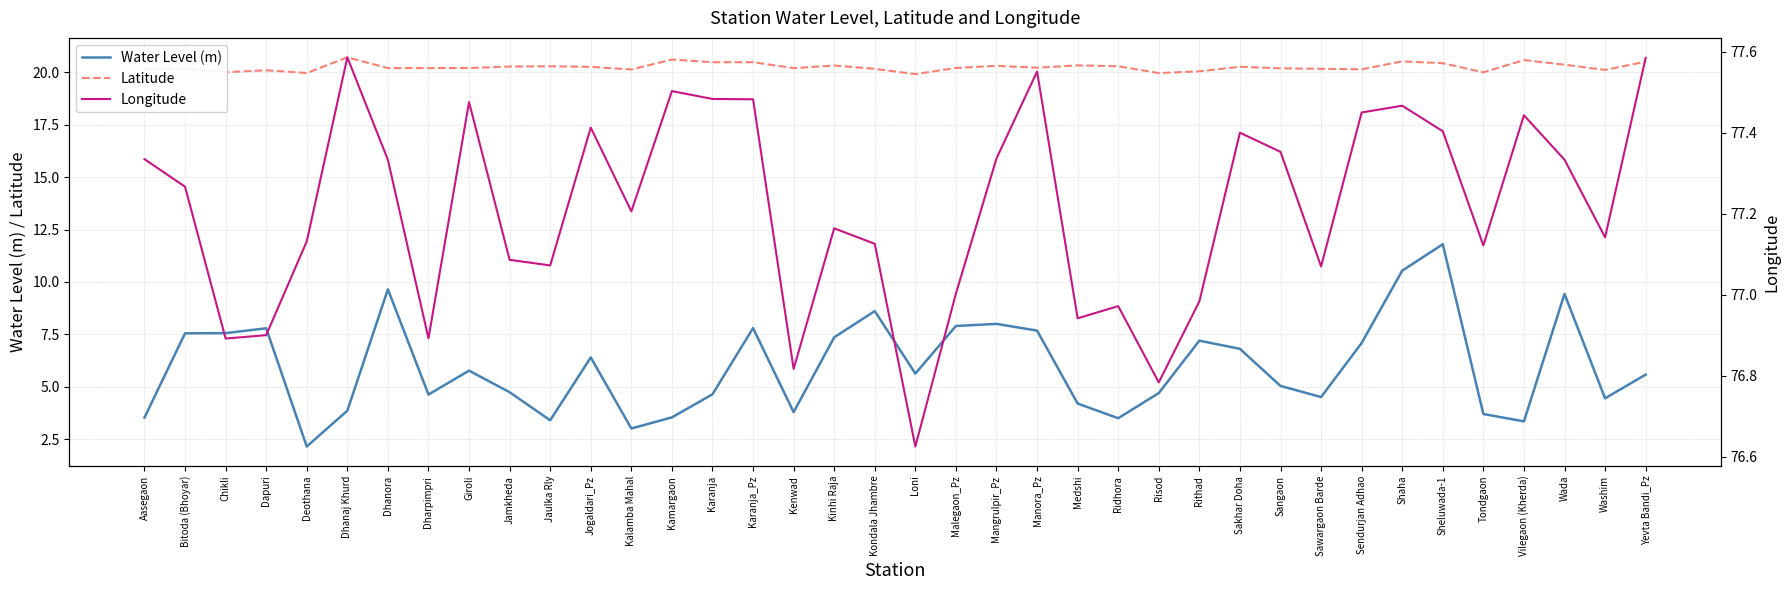

How many interior local peaks does the Longitude series have?

10